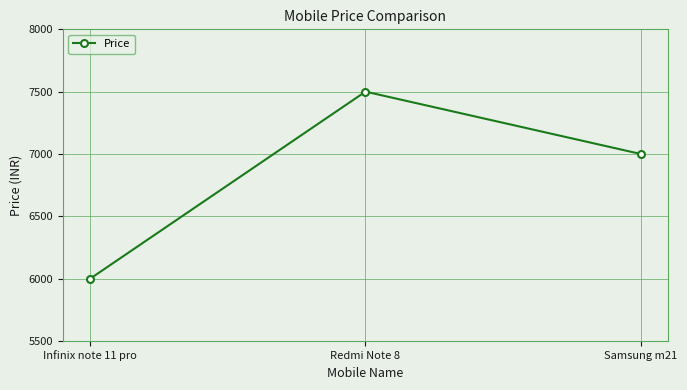

Count the values in the range 6000 to 7500.

3